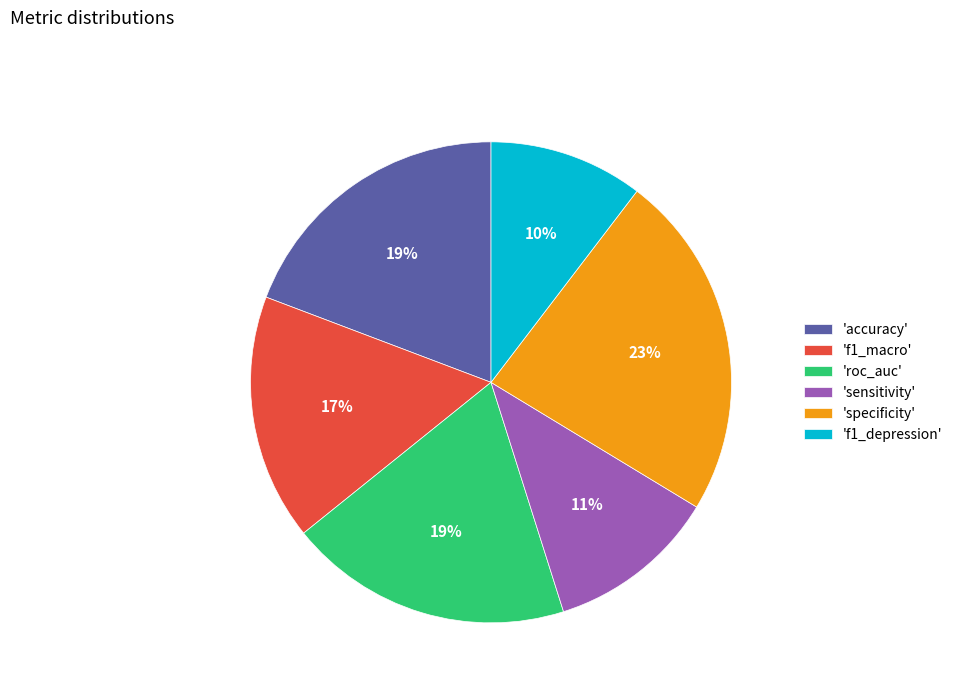

What percentage is the 'f1_macro' slice, to the nearest percent?

17%